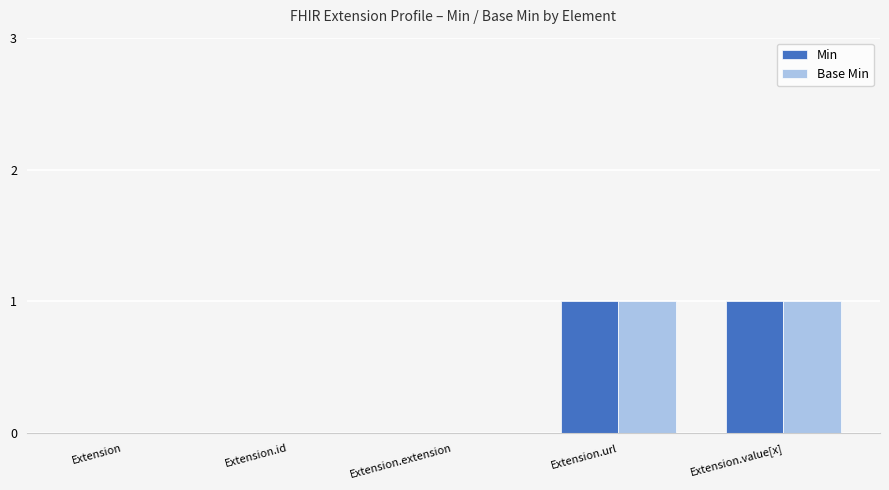

Is it true that Min equals 1 at Extension.url?

True